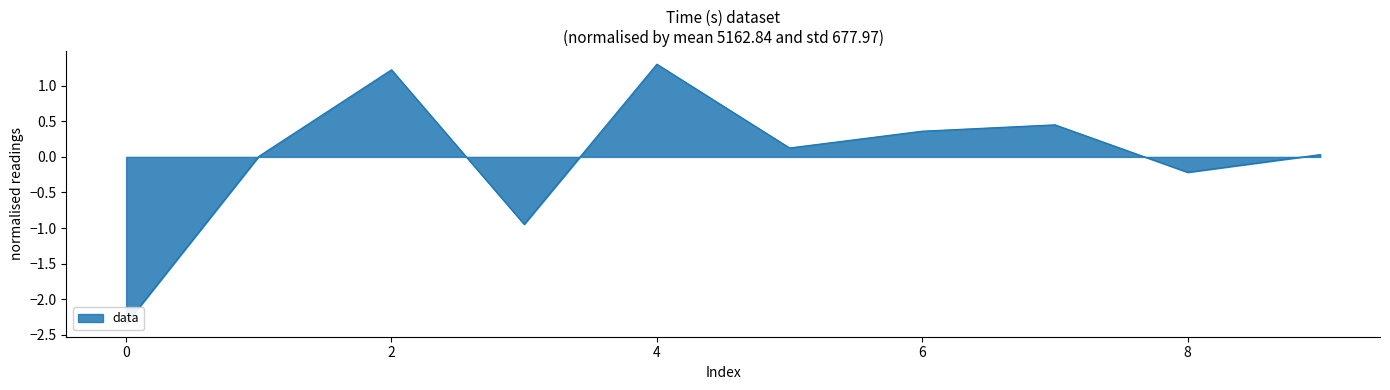

At which category does the data reach its first local peak?

2